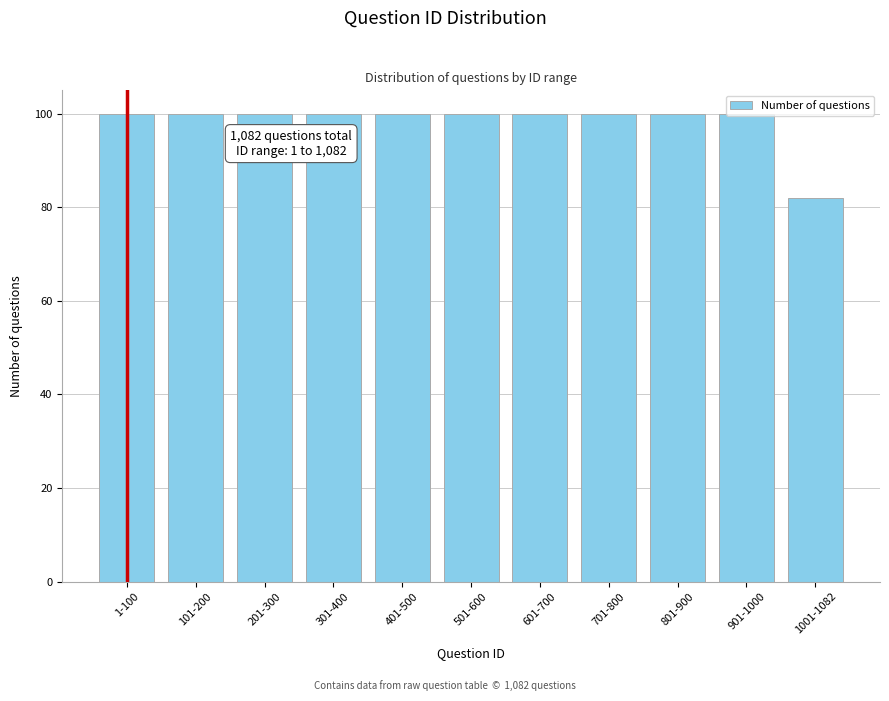

What is the ratio of the value at 101-200 to the value at 301-400?

1.0